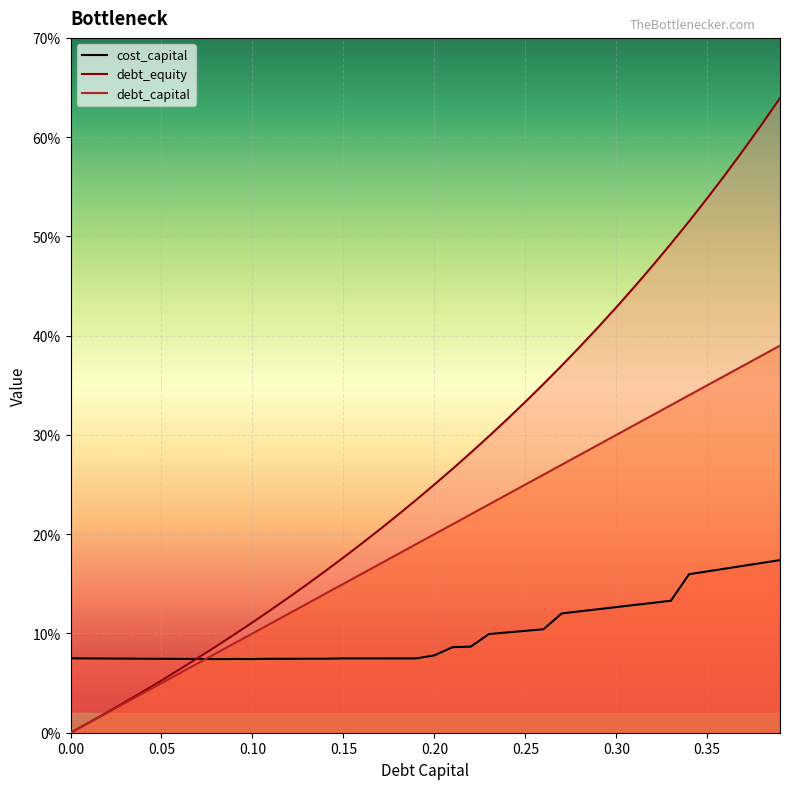

Does the chart display data point markers on the line(s)?

No